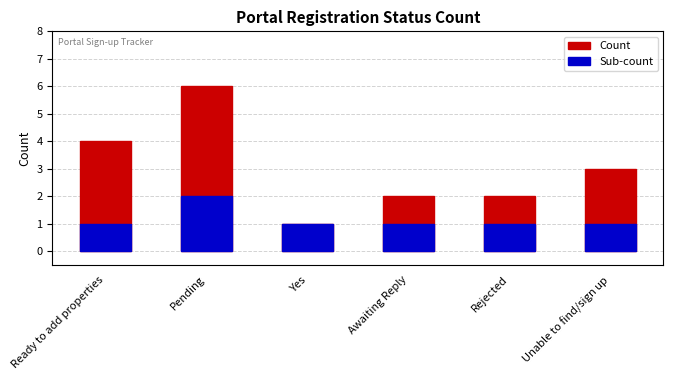

How many bars are there in each group?

2